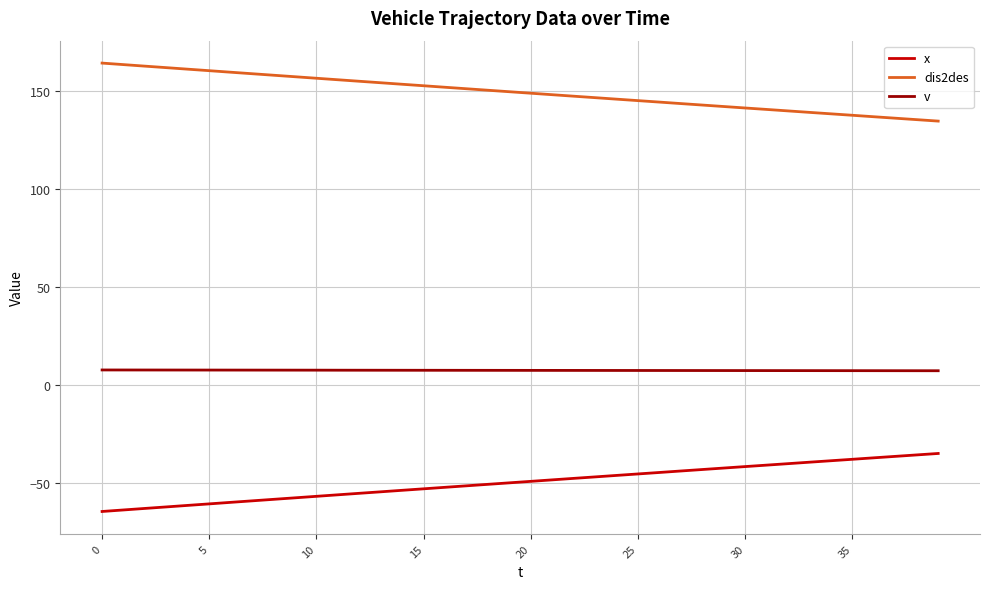

What is the difference between the maximum and second lowest values in the dis2des series?

28.9